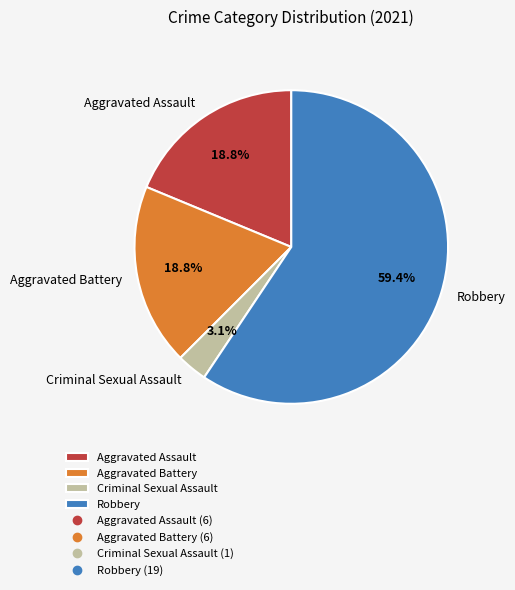

How many slices are in this pie chart?

4